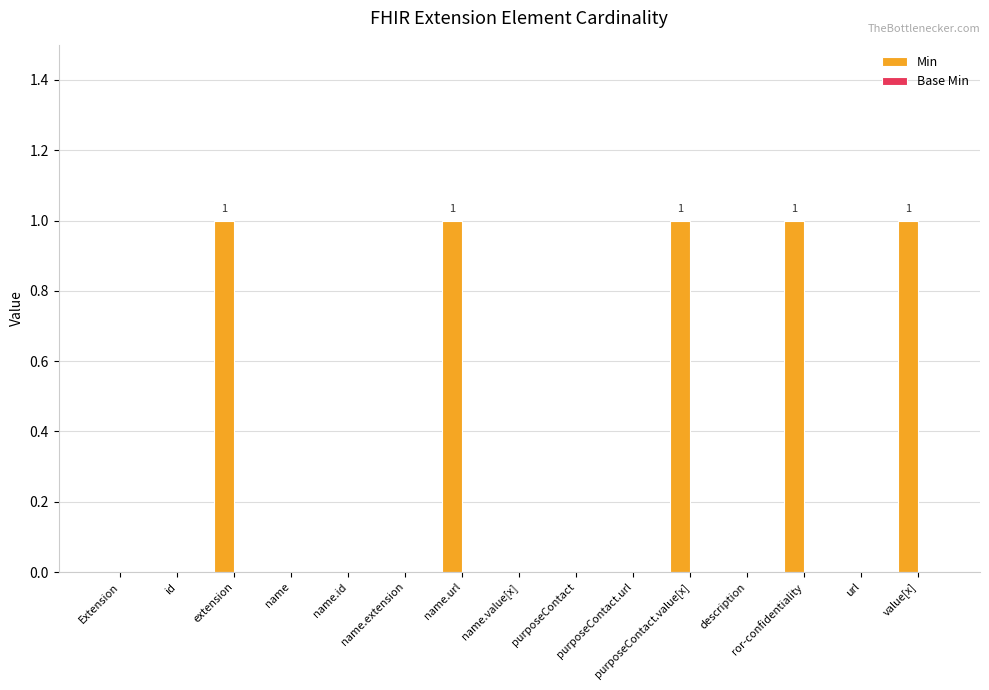

Which has a higher value, Extension or extension?

extension